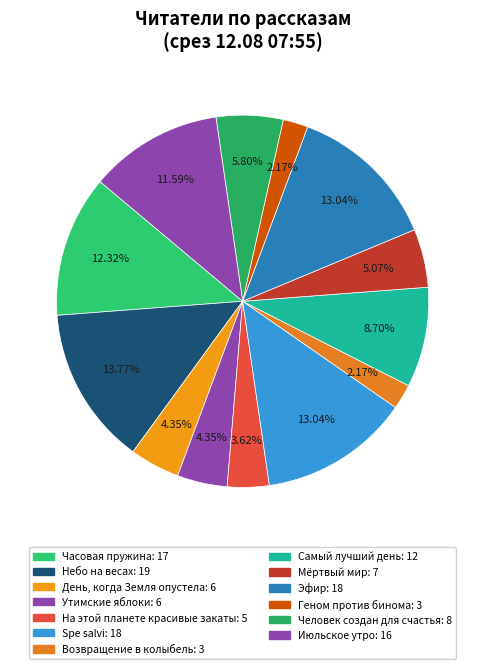

Rank the categories by value from lowest to highest.

Возвращение в колыбель, Геном против бинома, На этой планете красивые закаты, День, когда Земля опустела, Утимские яблоки, Мёртвый мир, Человек создан для счастья, Самый лучший день, Июльское утро, Часовая пружина, Spe salvi, Эфир, Небо на весах